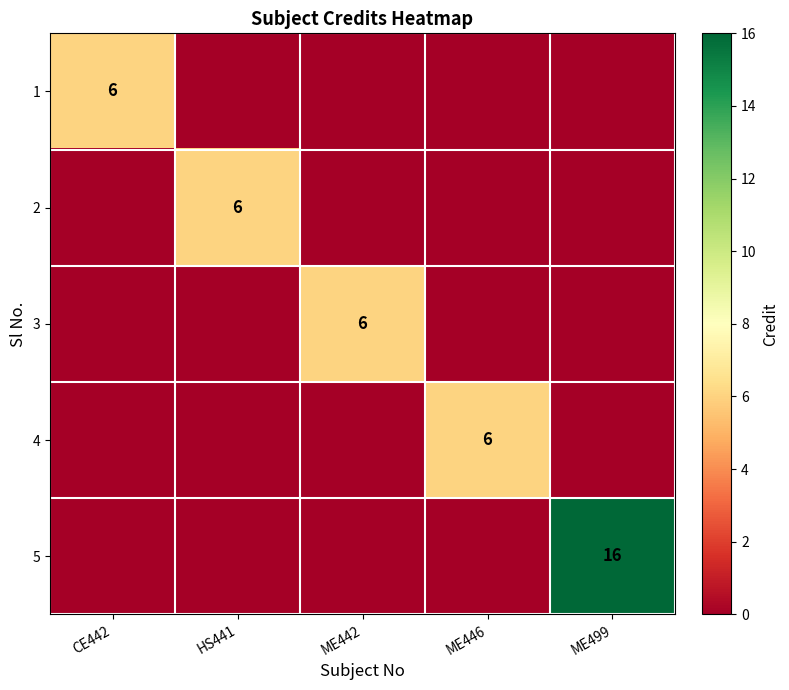

Is it true that 1 equals 6 at CE442?

True